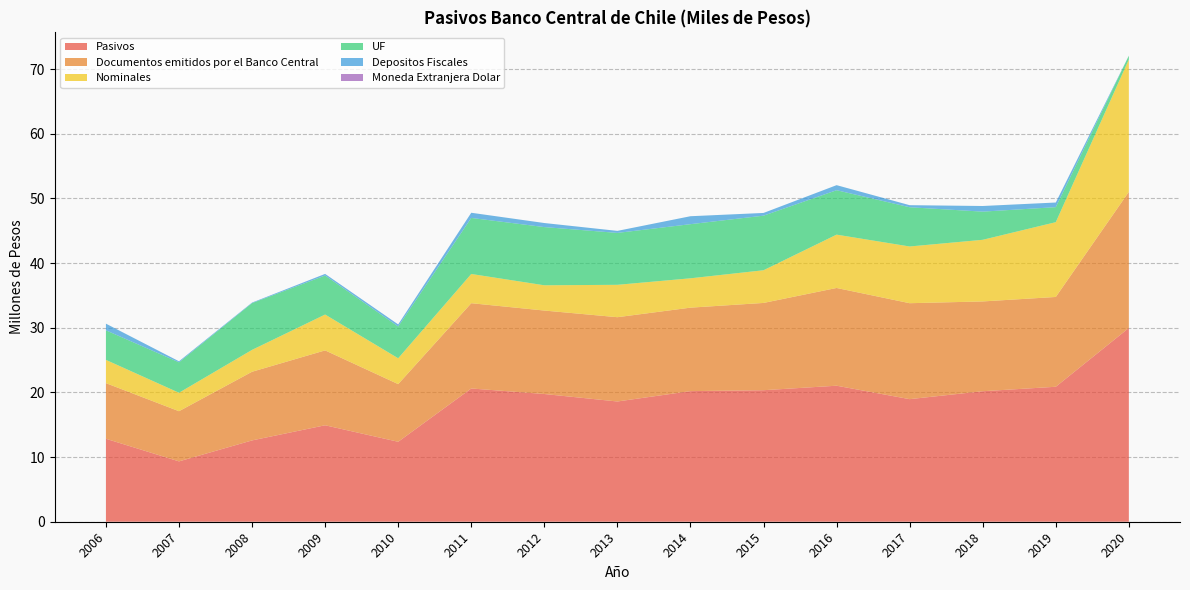

Reading left to right, what are all the values shown in this chart?

Pasivos: 12827378	9332041	12574874	14914818	12362690	20604170	19749320	18592976	20193733	20336735	21032035	18953410	20178583	20869170	29960494
Documentos emitidos por el Banco Central: 8601824	7757767	10616950	11579172	8915698	13186136	12905055	13033022	12908185	13494386	15114142	14836684	13884907	13885795	21051586
Nominales: 3595056	2851595	3382354	5543261	3995107	4517959	3905683	5005942	4537104	5053318	8243767	8769976	9528919	11564502	20458875
UF: 4574073	4707992	7231720	6035911	4920591	8668177	8999371	8027080	8371081	8441068	6870376	6066708	4355988	2321293	592711
Depositos Fiscales: 1025051	158188	80772	246732	316827	795640	626202	313057	1226599	419683	780412	317898	869433	715807	0
Moneda Extranjera Dolar: 1916	318	128	453	529	1284	978	214	179	174	474	517	1250	961	0